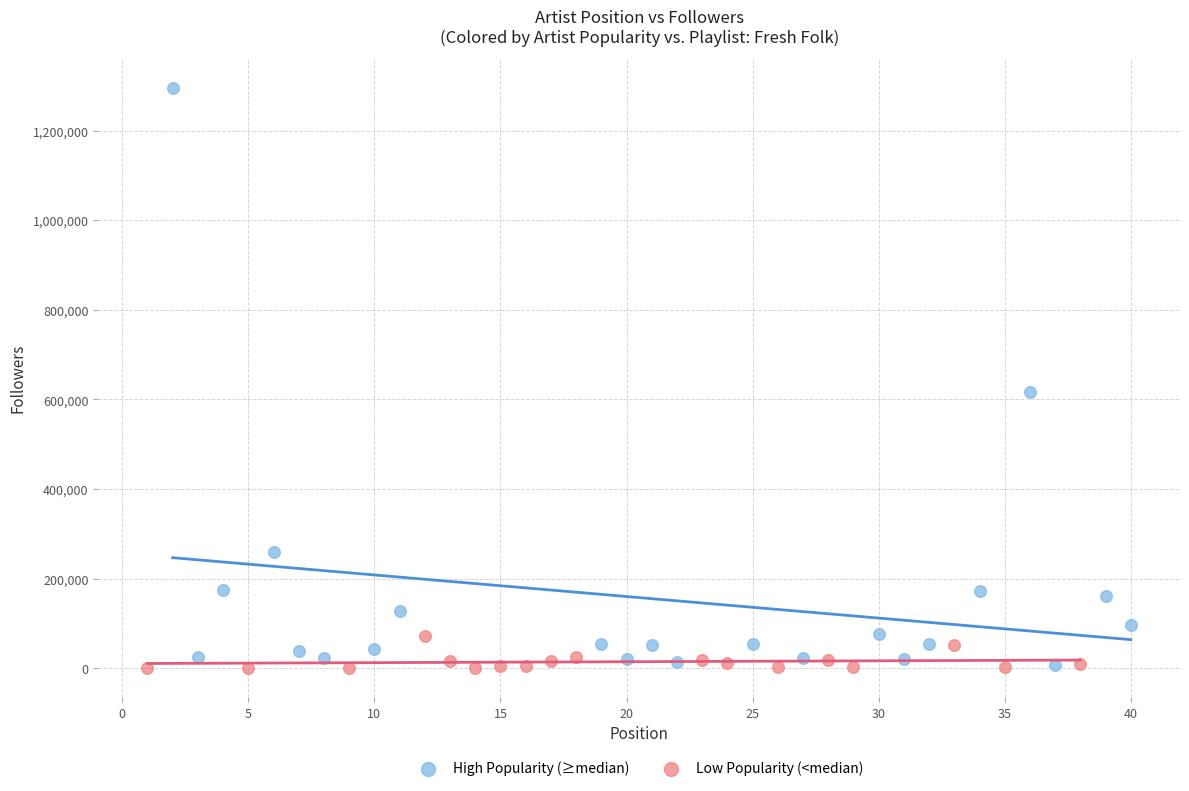

What are all the series names shown in the legend?

High Popularity (≥median), Low Popularity (<median)